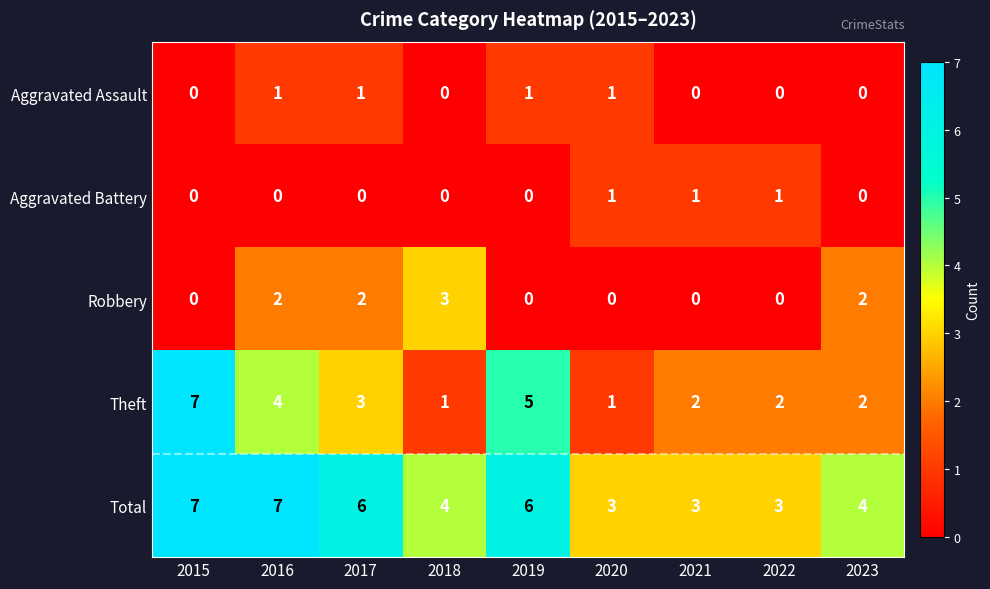

What is the greatest value displayed?

7